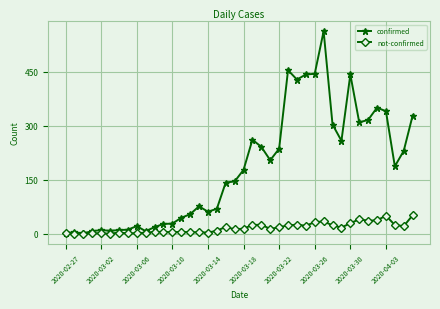

Which series has the largest total across all categories?

confirmed